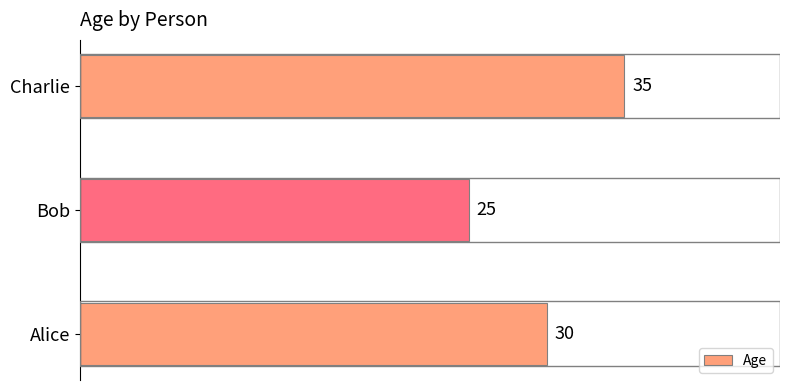

How many values are below 30?

1